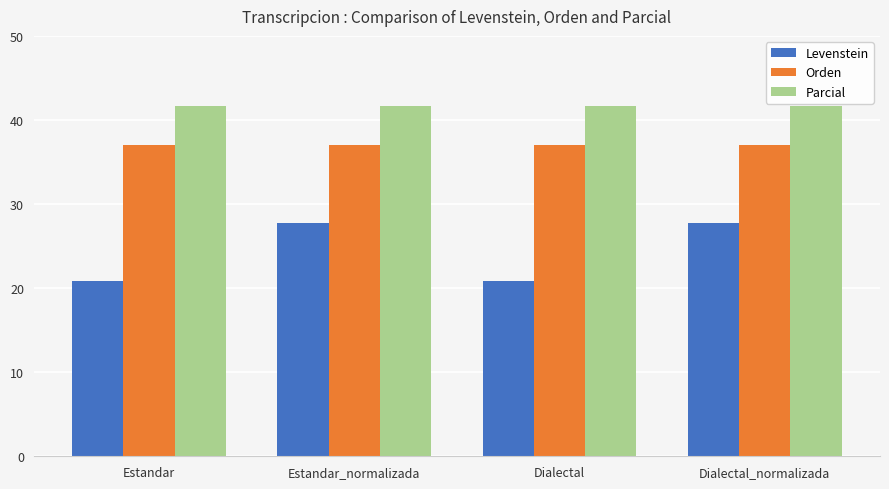

At how many categories does at least one series exceed 37?

4